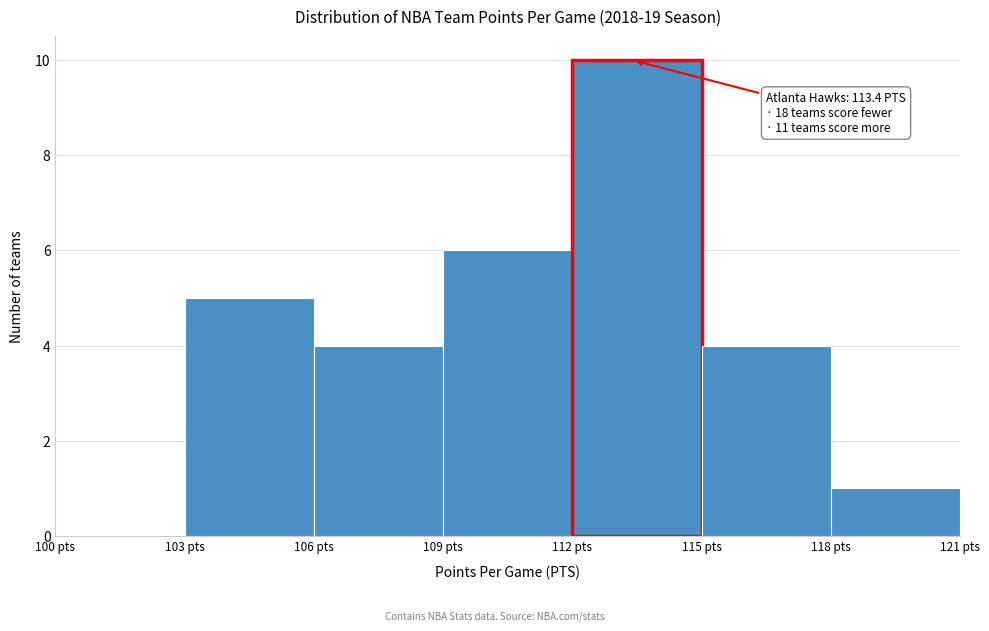

Which range on the x-axis has the tallest bar?

112 to 115